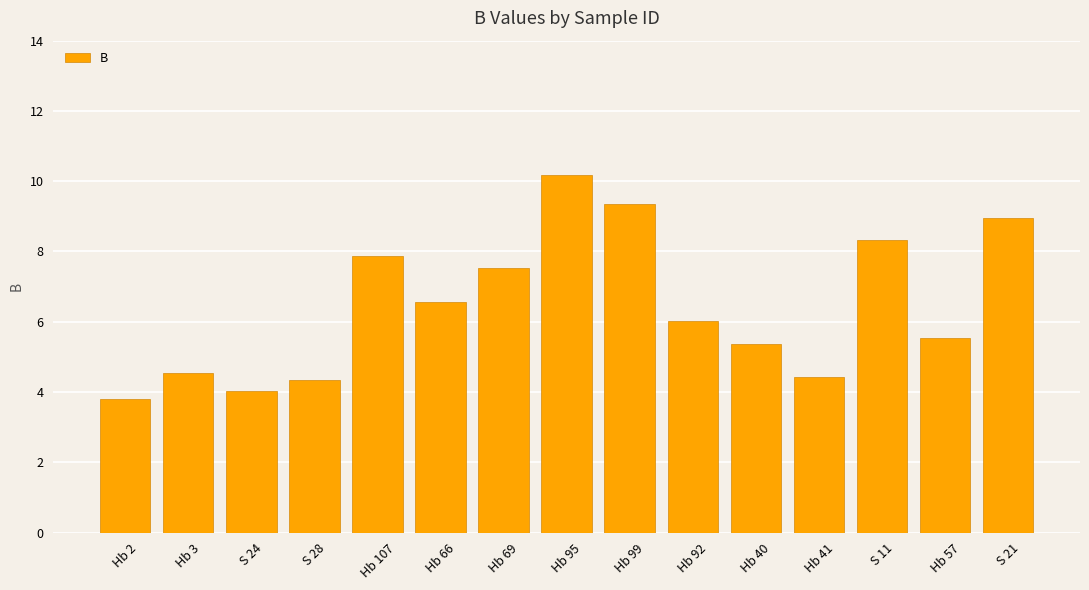

The chart shows a value of 9.3 at Hb 99. True or false?

True